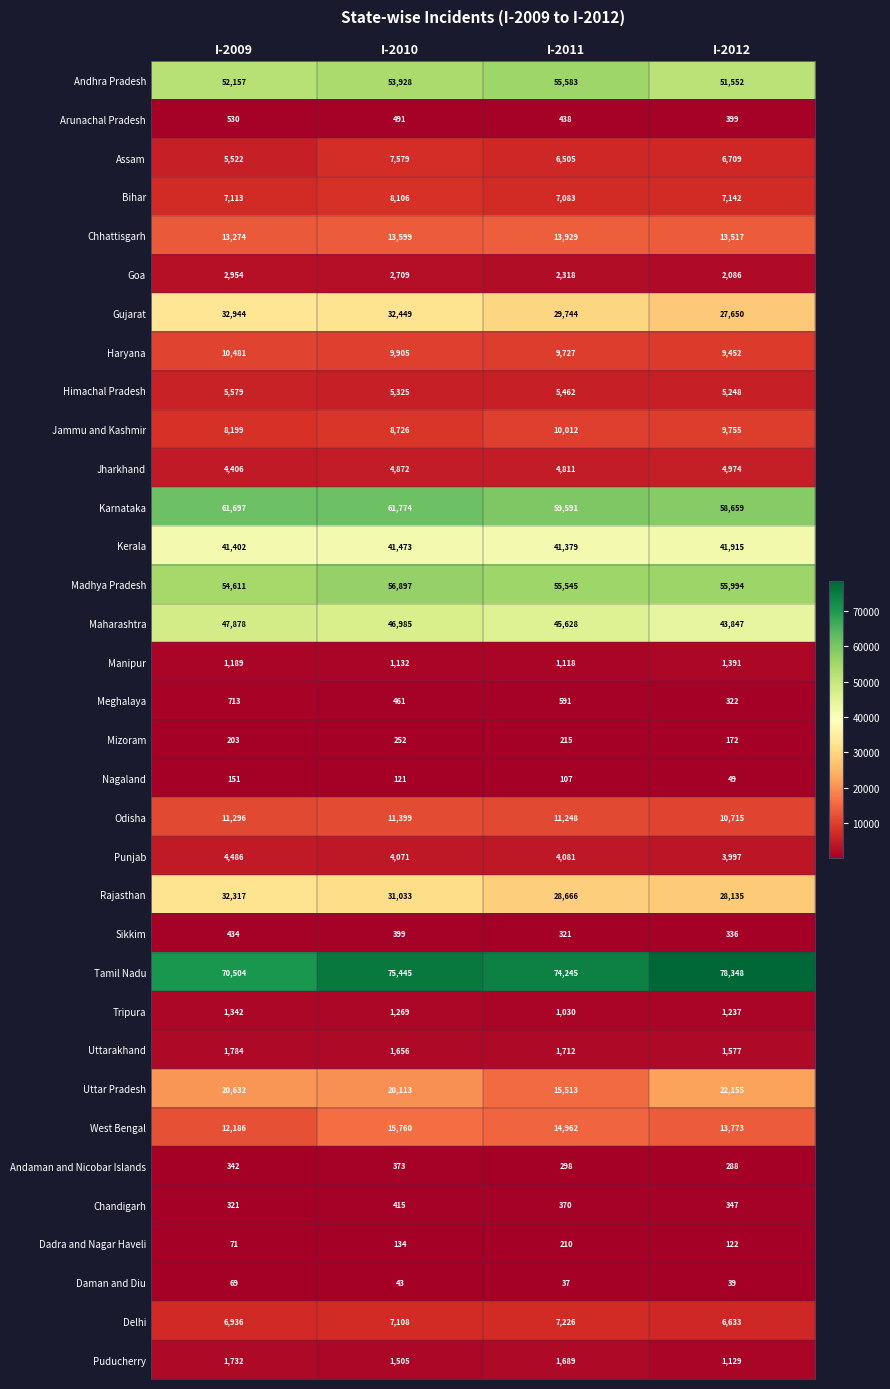

How many Goa values are between 2318 and 2954?

3